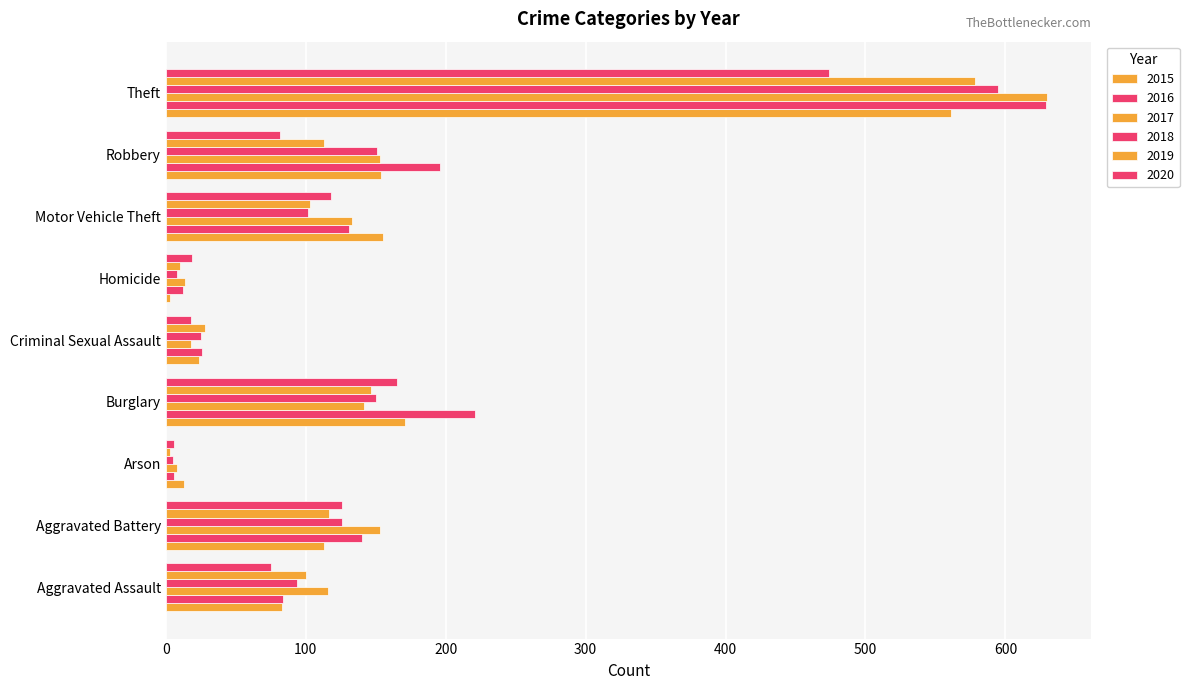

At how many categories does at least one series exceed 114?

6